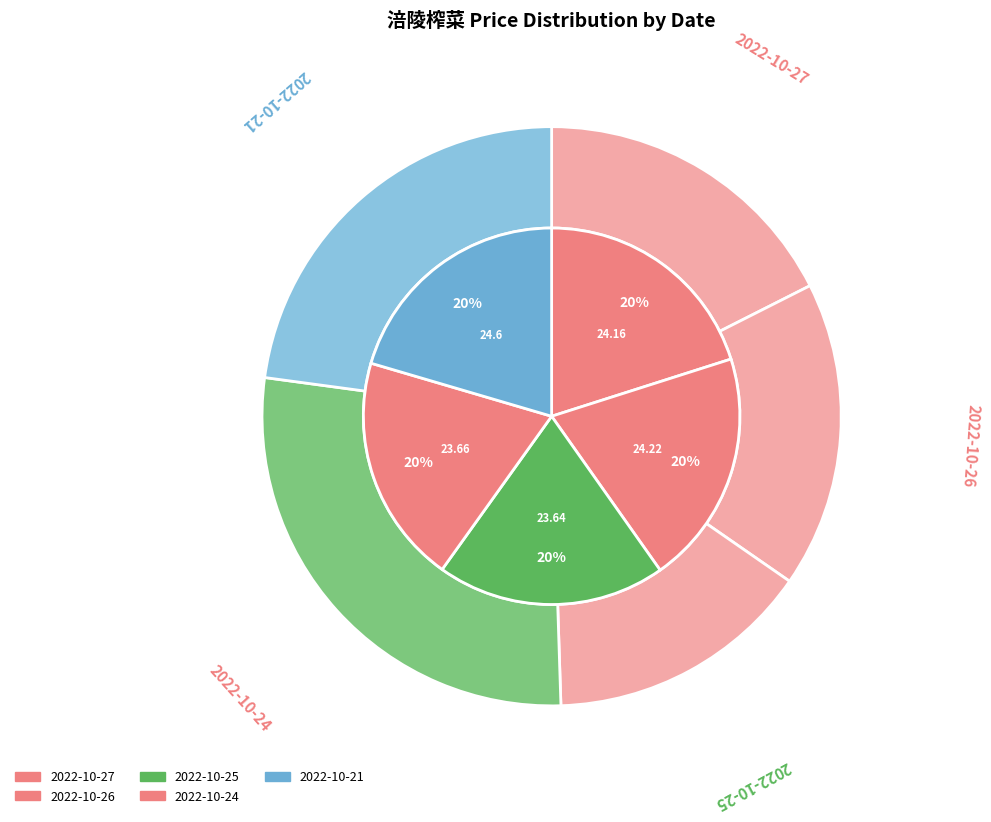

Which has a higher value, 2022-10-24 or 2022-10-21?

2022-10-21